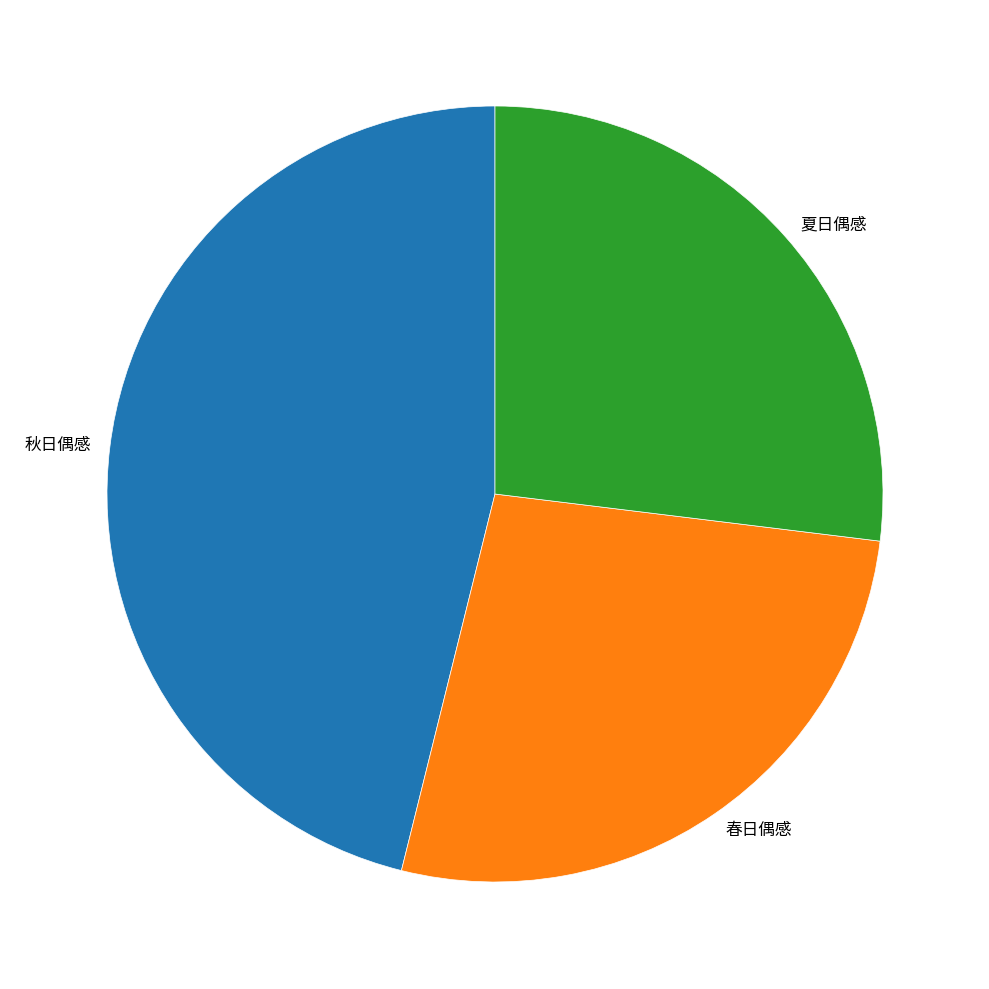

Do 春日偶感 and 秋日偶感 together represent more than half of the pie?

Yes